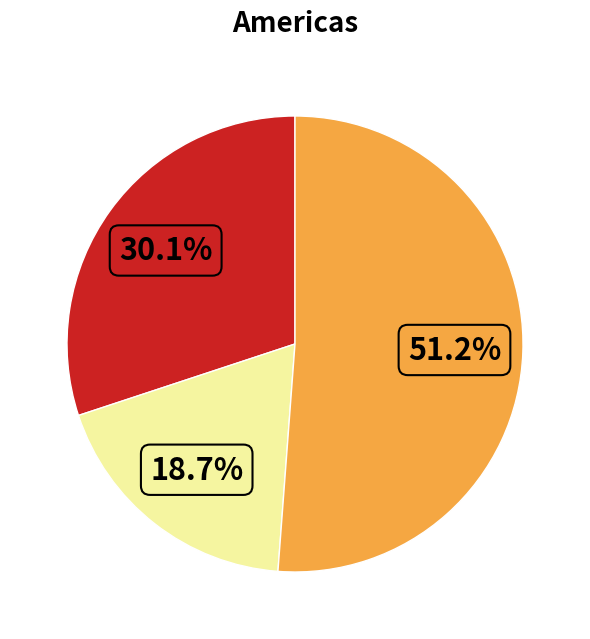

Does any single category account for the majority?

Yes